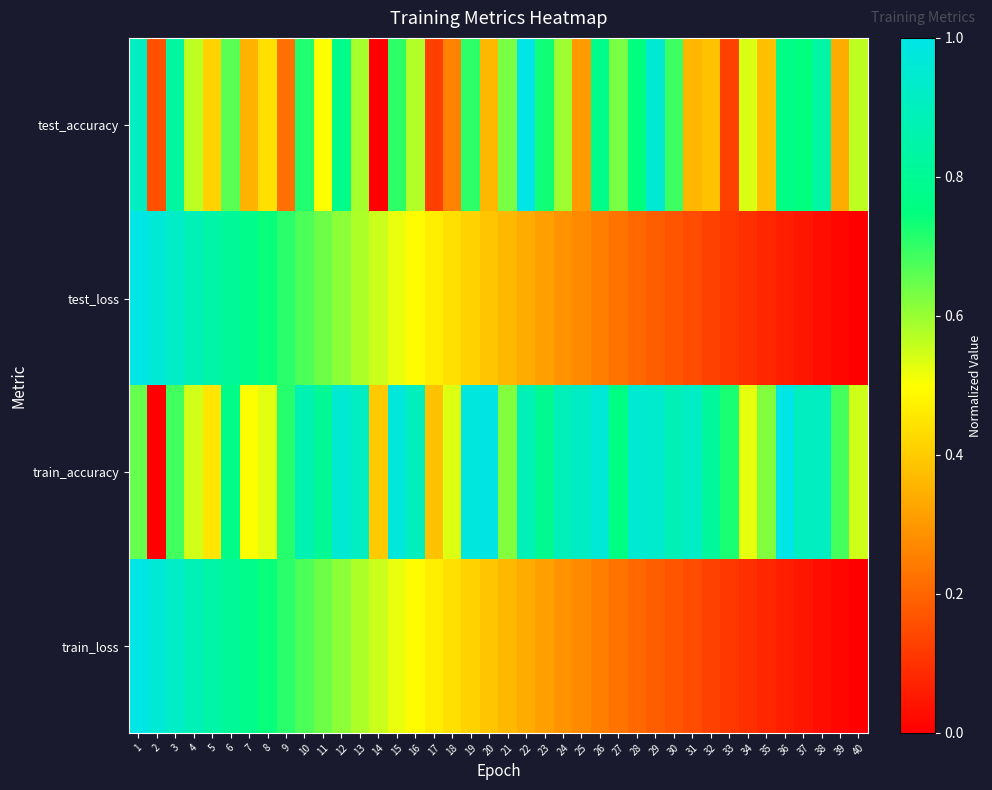

Reading left to right, list all the values displayed in this chart.

test_accuracy: 1=0.9	2=0.2	3=0.8	4=0.6	5=0.4	6=0.7	7=0.4	8=0.4	9=0.2	10=0.7	11=0.5	12=0.8	13=0.6	14=0.0	15=0.7	16=0.6	17=0.1	18=0.3	19=0.7	20=0.4	21=0.6	22=1.0	23=0.7	24=0.6	25=0.3	26=0.8	27=0.6	28=0.7	29=1.0	30=0.7	31=0.4	32=0.4	33=0.1	34=0.5	35=0.4	36=0.8	37=0.7	38=0.8	39=0.3	40=0.6
test_loss: 1=1.0	2=1.0	3=0.9	4=0.9	5=0.8	6=0.8	7=0.8	8=0.7	9=0.7	10=0.7	11=0.6	12=0.6	13=0.6	14=0.6	15=0.5	16=0.5	17=0.5	18=0.4	19=0.4	20=0.4	21=0.4	22=0.3	23=0.3	24=0.3	25=0.3	26=0.2	27=0.2	28=0.2	29=0.2	30=0.2	31=0.1	32=0.1	33=0.1	34=0.1	35=0.1	36=0.1	37=0.0	38=0.0	39=0.0	40=0.0
train_accuracy: 1=0.7	2=0.0	3=0.7	4=0.5	5=0.5	6=0.8	7=0.5	8=0.5	9=0.7	10=0.9	11=0.8	12=1.0	13=0.9	14=0.4	15=1.0	16=0.9	17=0.4	18=0.5	19=1.0	20=1.0	21=0.6	22=0.9	23=0.8	24=0.9	25=0.9	26=1.0	27=0.8	28=1.0	29=0.9	30=0.9	31=0.9	32=0.8	33=0.7	34=0.5	35=0.6	36=1.0	37=0.9	38=0.9	39=0.7	40=0.5
train_loss: 1=1.0	2=1.0	3=0.9	4=0.9	5=0.8	6=0.8	7=0.8	8=0.7	9=0.7	10=0.7	11=0.6	12=0.6	13=0.6	14=0.6	15=0.5	16=0.5	17=0.5	18=0.4	19=0.4	20=0.4	21=0.4	22=0.3	23=0.3	24=0.3	25=0.3	26=0.2	27=0.2	28=0.2	29=0.2	30=0.2	31=0.1	32=0.1	33=0.1	34=0.1	35=0.1	36=0.1	37=0.0	38=0.0	39=0.0	40=0.0